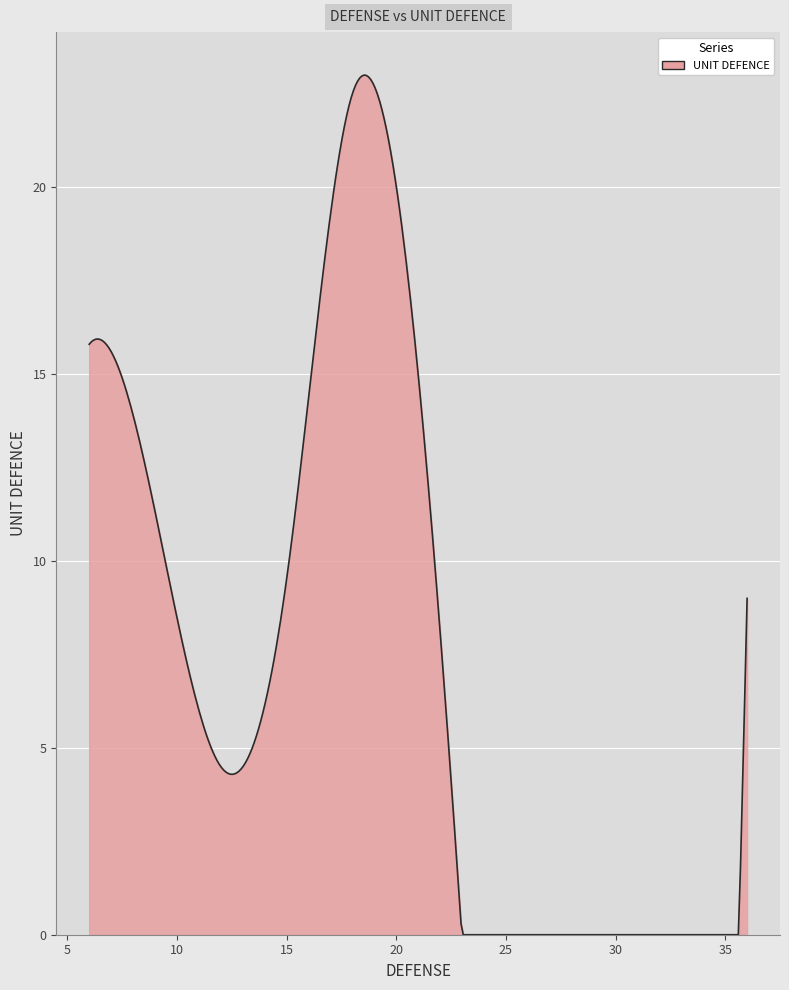

What is the difference between the maximum and minimum values?

23.0